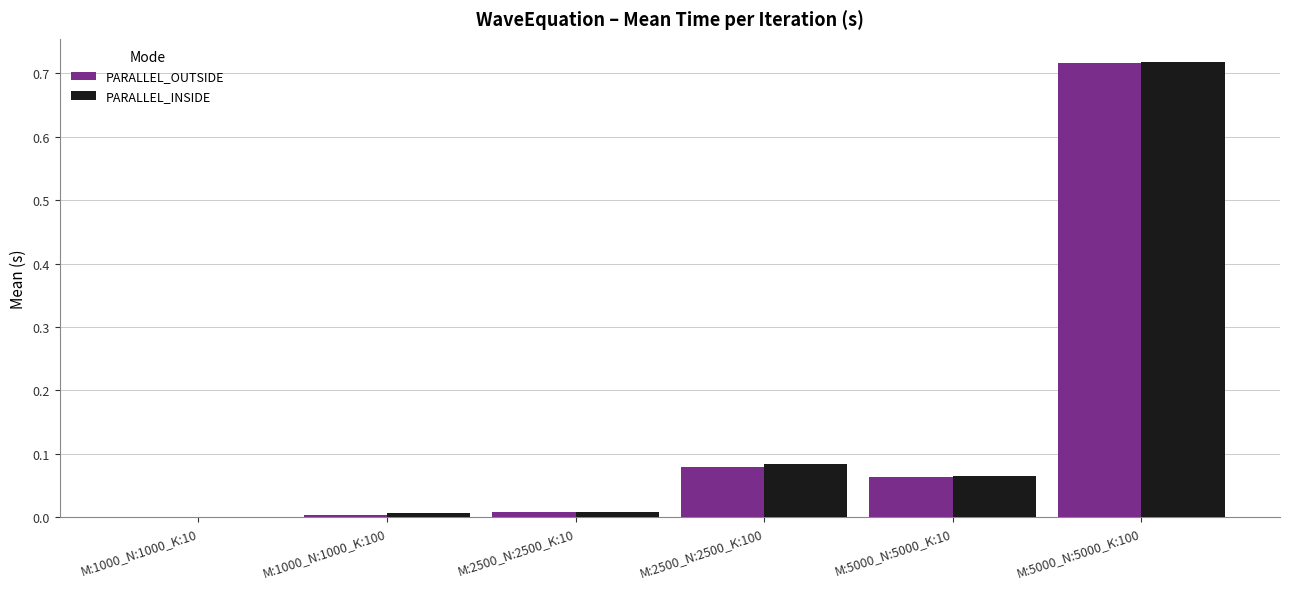

Count the number of categories in the chart.

6